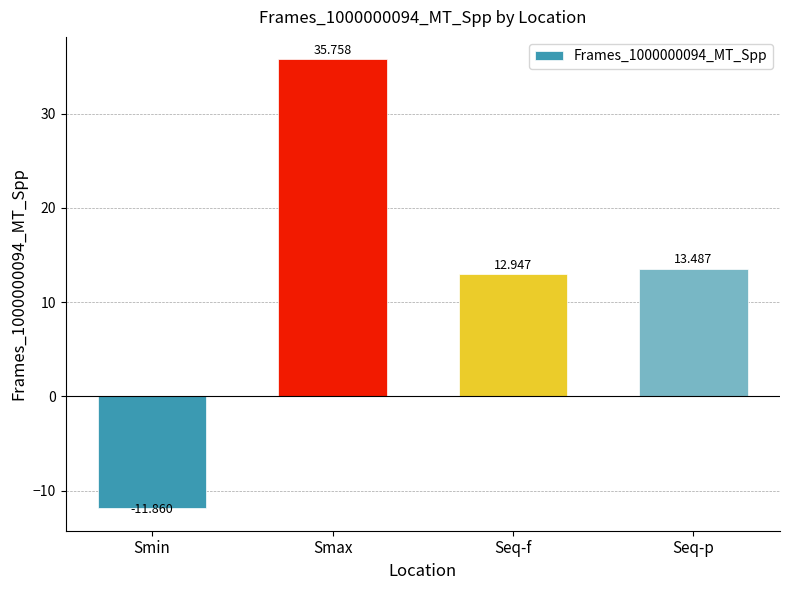

Which category has the lowest value across all series?

Smin